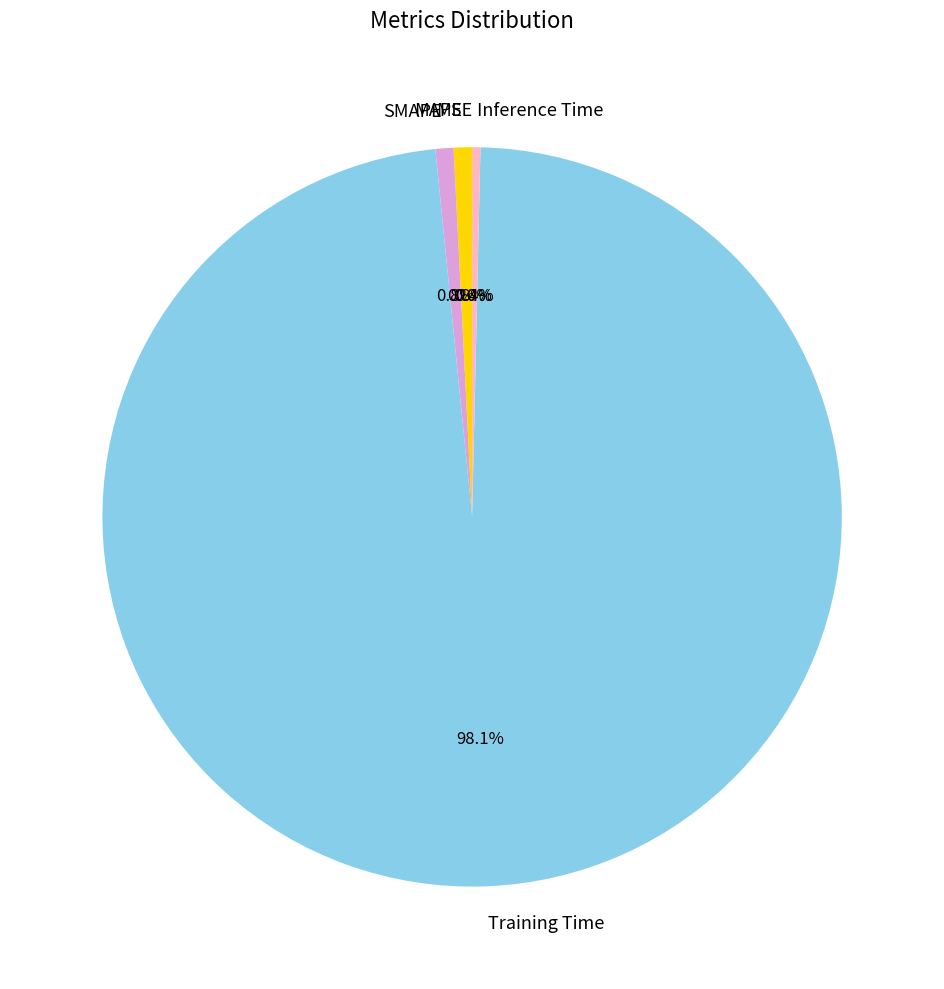

Which category has the biggest portion of the pie?

Training Time